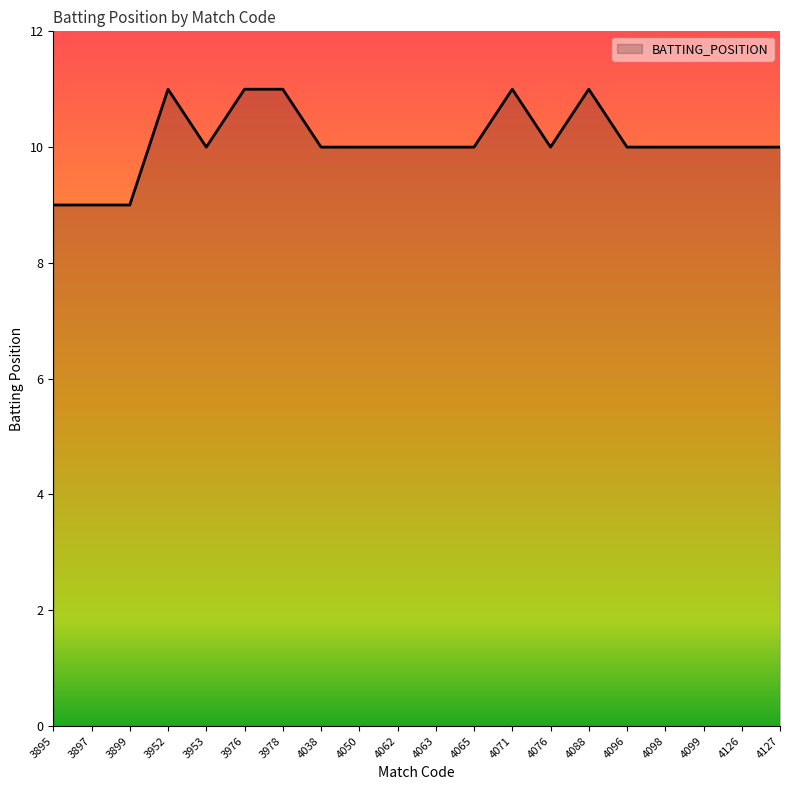

What is the minimum value shown in the chart?

9